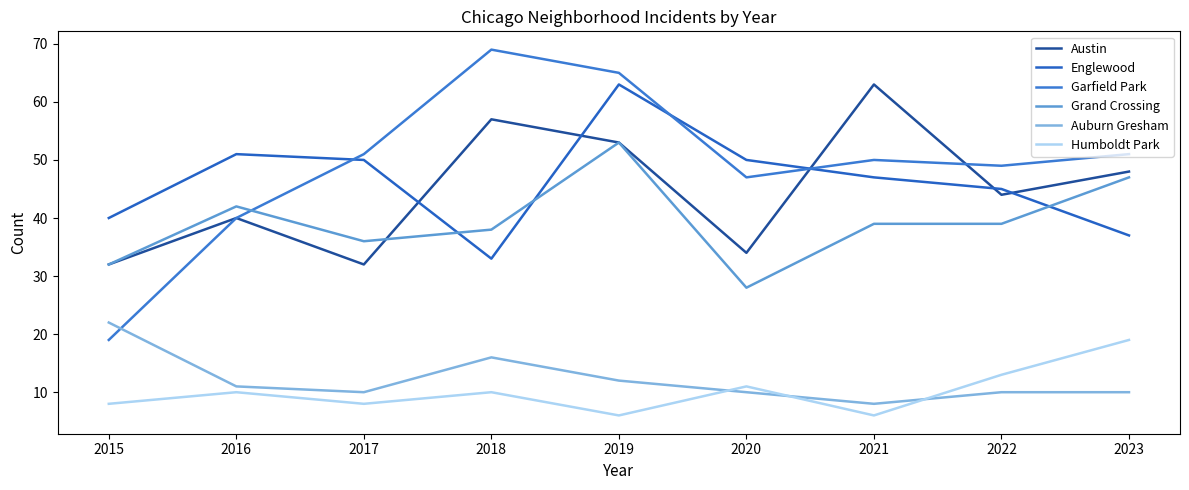

What is the value of the Austin point at the 6th from the left?

34